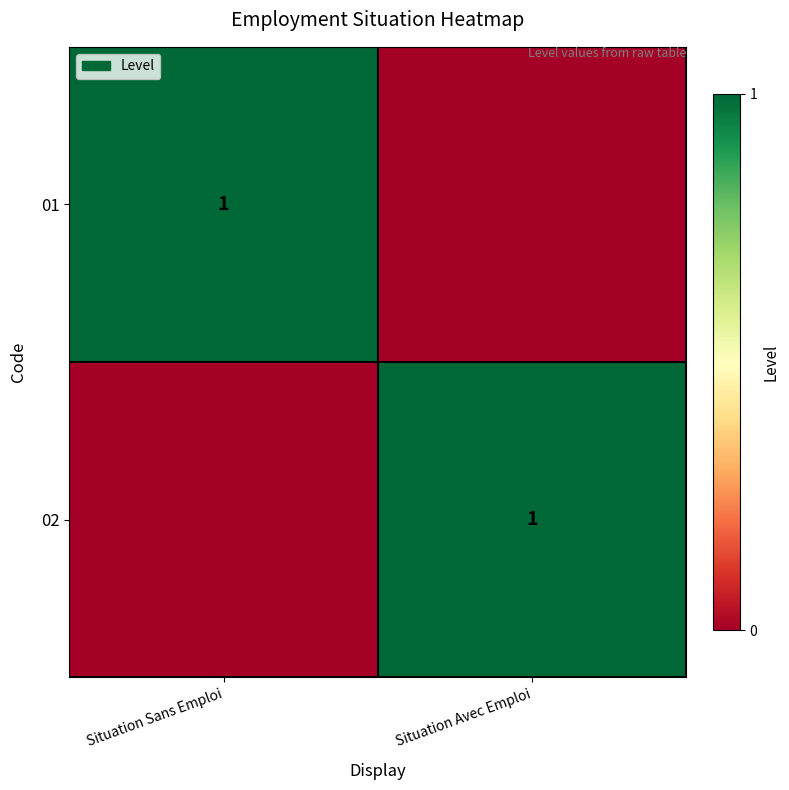

Which has a higher value, Situation Avec Emploi or Situation Sans Emploi?

Situation Sans Emploi